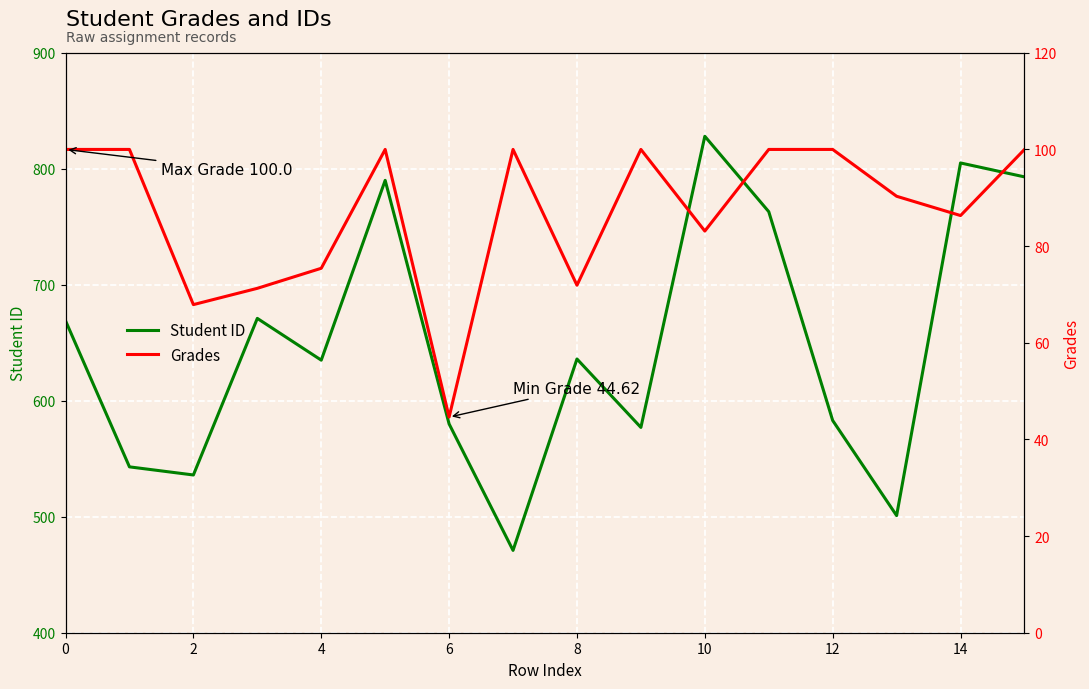

True or false: Grades and Student ID intersect in this chart.

False